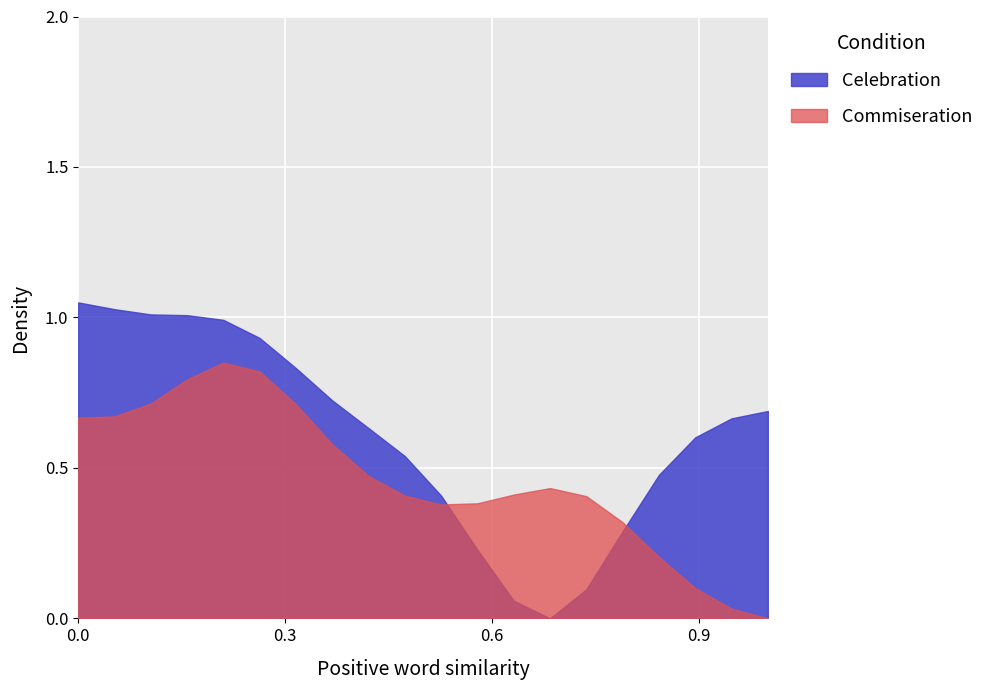

Which series has the widest spread of values?

Celebration